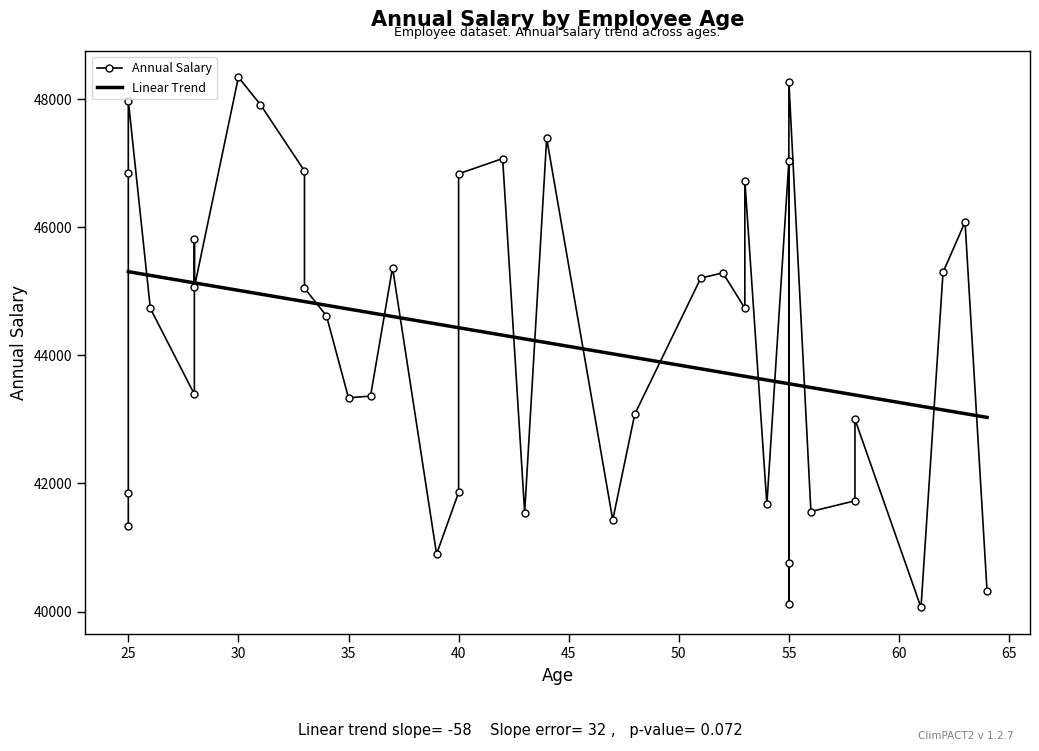

List the series in order of their overall mean, lowest first.

Linear Trend, Annual Salary